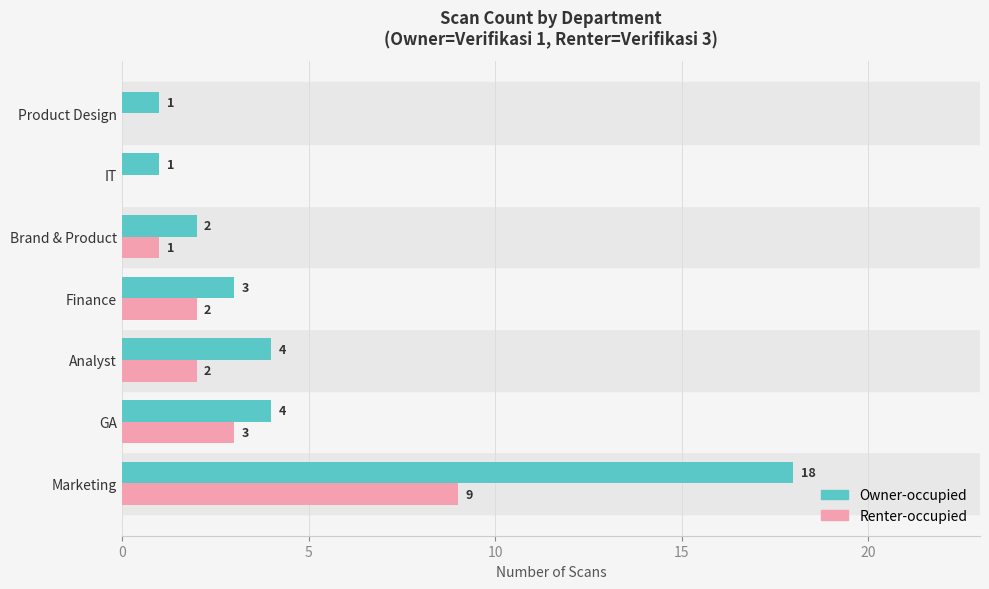

What is the highest value of the Owner-occupied series?

18